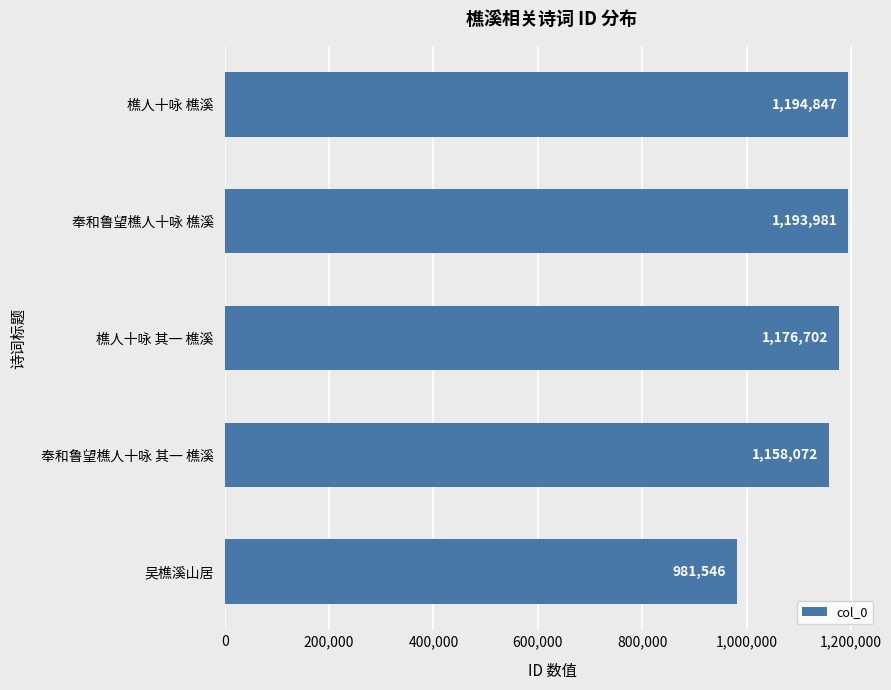

What is the change in value from 樵人十咏 其一 樵溪 to 樵人十咏 樵溪?

+18145